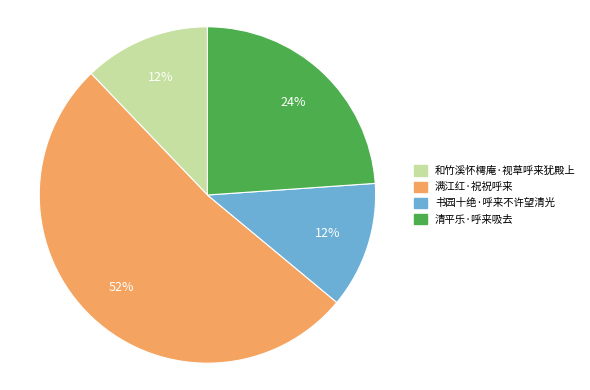

Which slice is the largest?

满江红·祝祝呼来